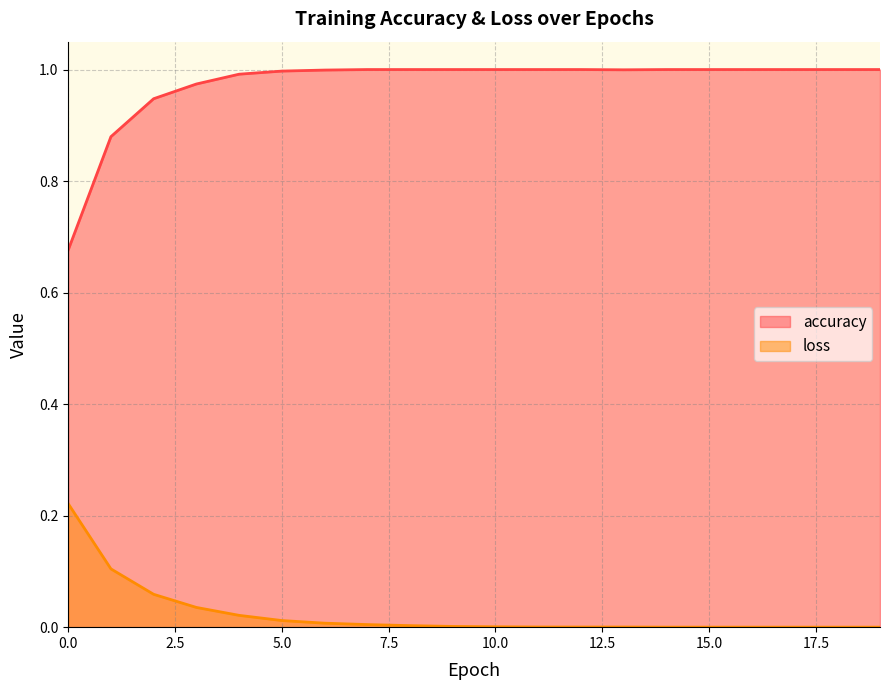

True or false: loss has more than 0 points higher than both neighbors.

True